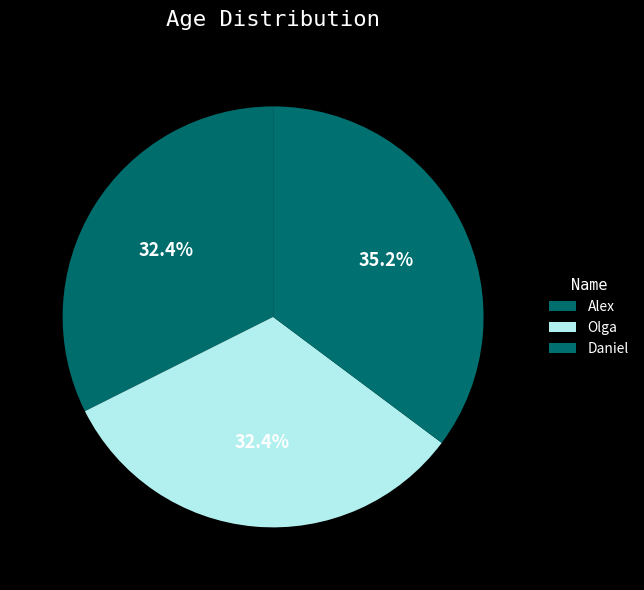

To the nearest percent, what is the average slice percentage?

33%